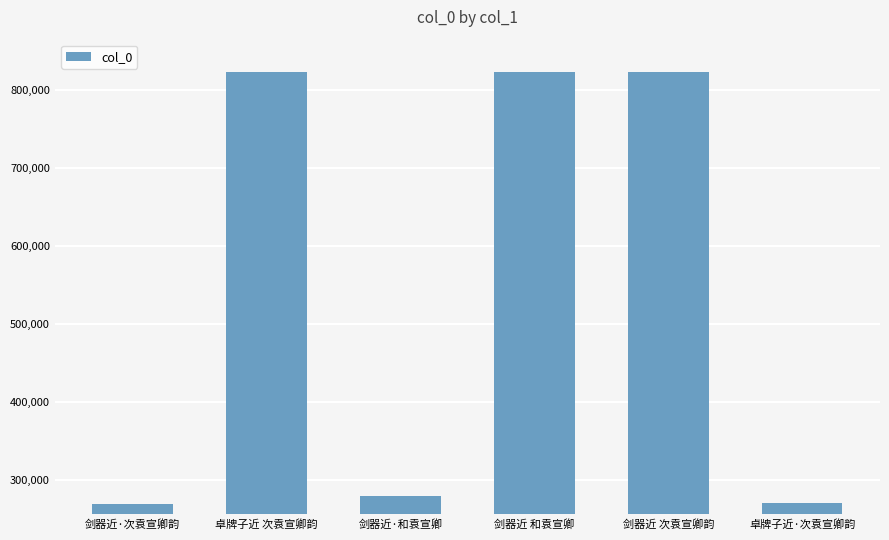

Is it true that the value at 剑器近·和袁宣卿 is 279460?

True